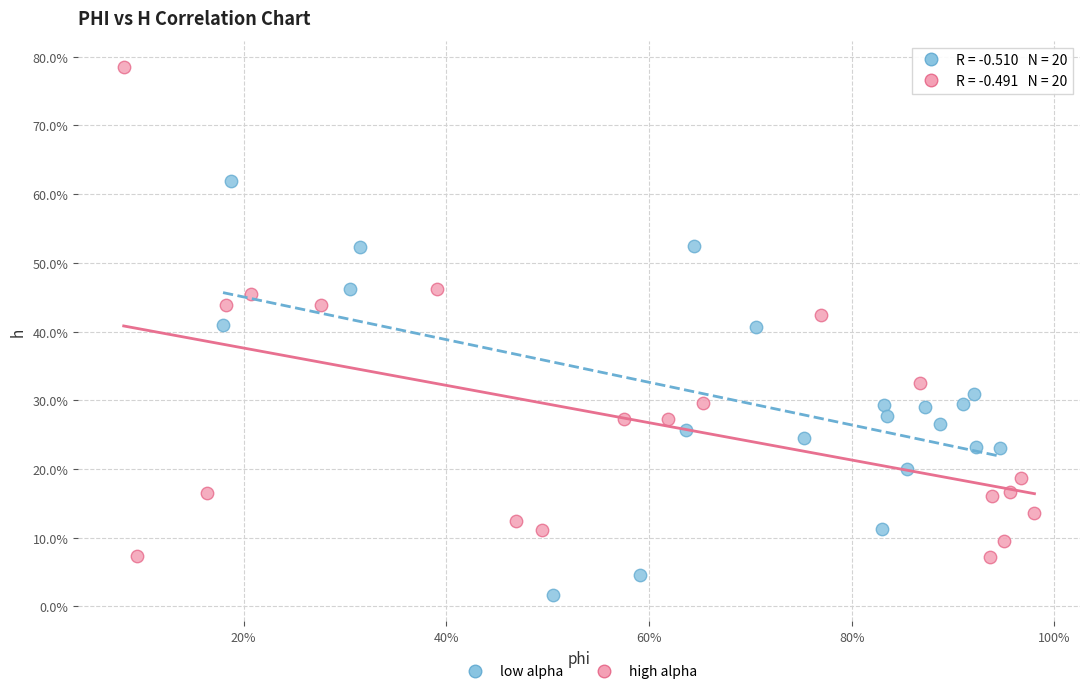

What are all the series names shown in the legend?

low alpha, high alpha